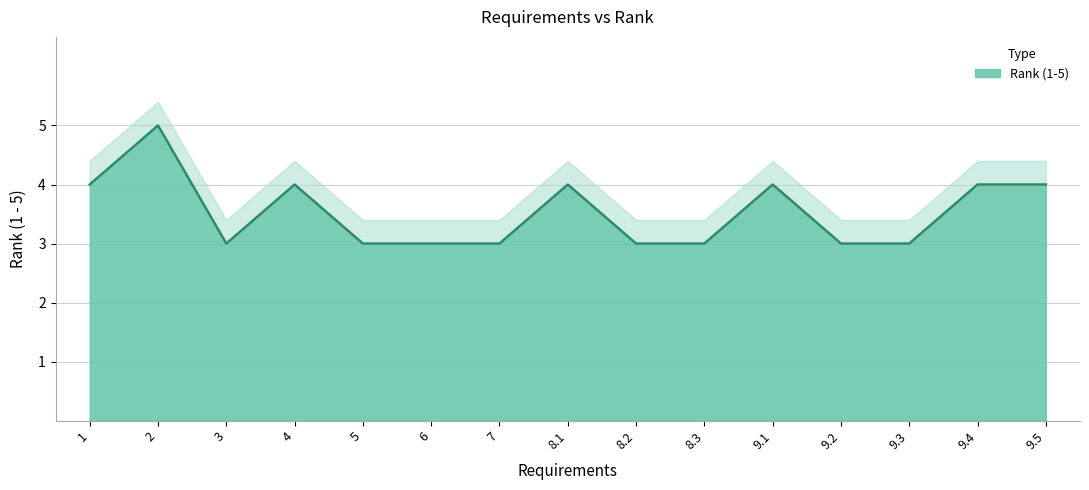

What is the smallest value displayed?

3